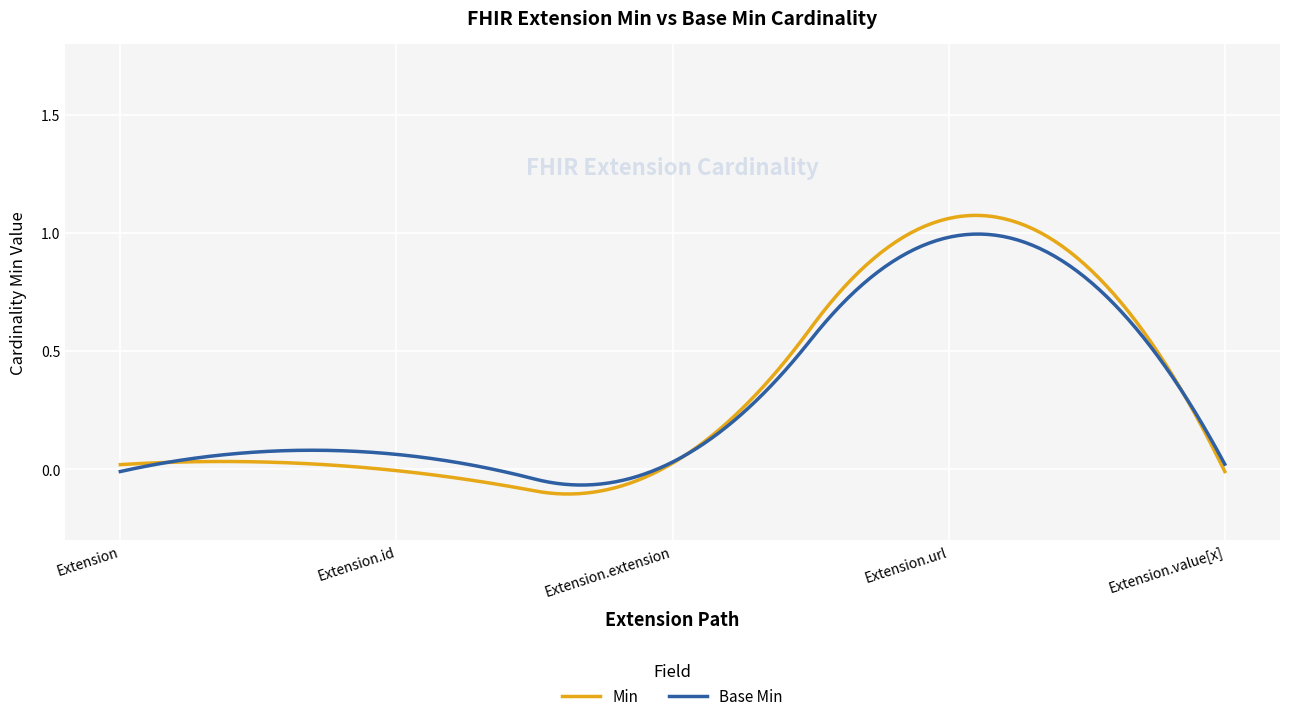

Which series has the widest spread of values?

Min